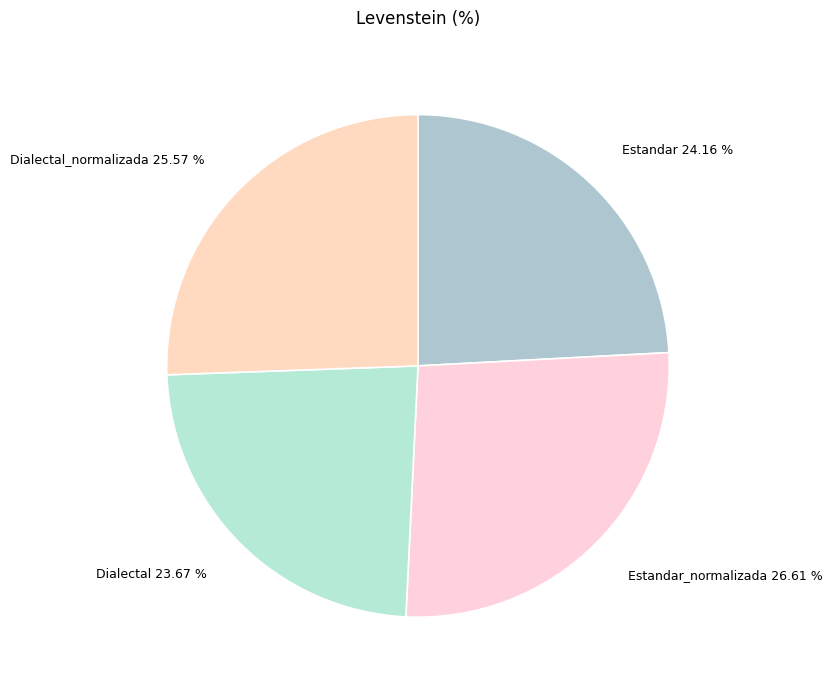

Approximately how many times larger is the value at Dialectal_normalizada compared to Estandar_normalizada?

1.0